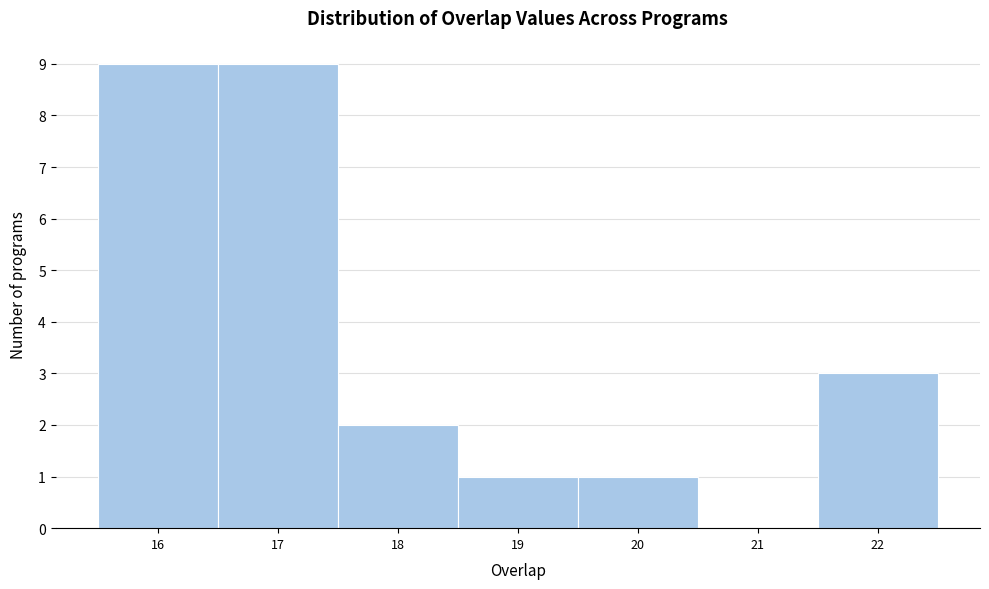

Reading left to right, list every bar in this chart as the range it spans on the x-axis followed by its height. The values are not printed on the chart, so give them approximately, as read against the axis.

15.5 to 16.5: 9
16.5 to 17.5: 9
17.5 to 18.5: 2
18.5 to 19.5: 1
19.5 to 20.5: 1
20.5 to 21.5: 0
21.5 to 22.5: 3